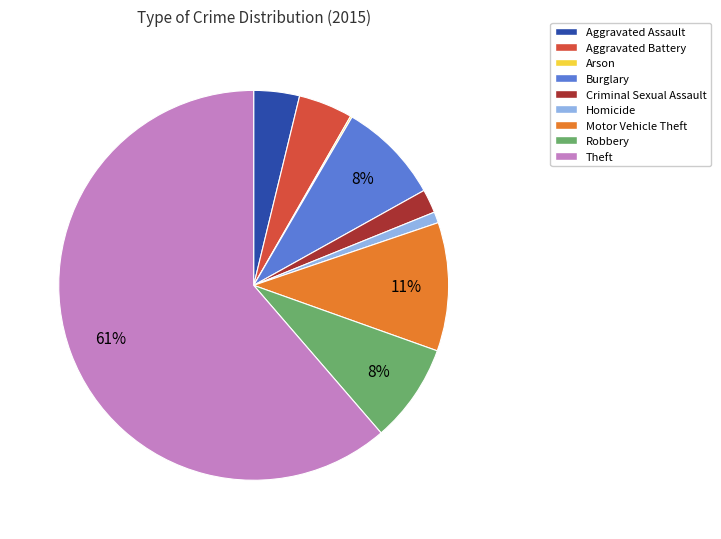

Combined, do Criminal Sexual Assault and Homicide account for over 50%?

No